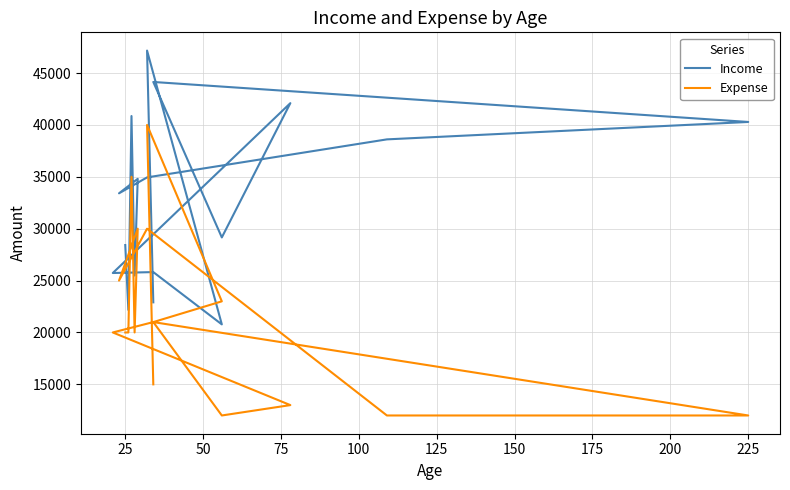

Which series has the widest spread of values?

Expense